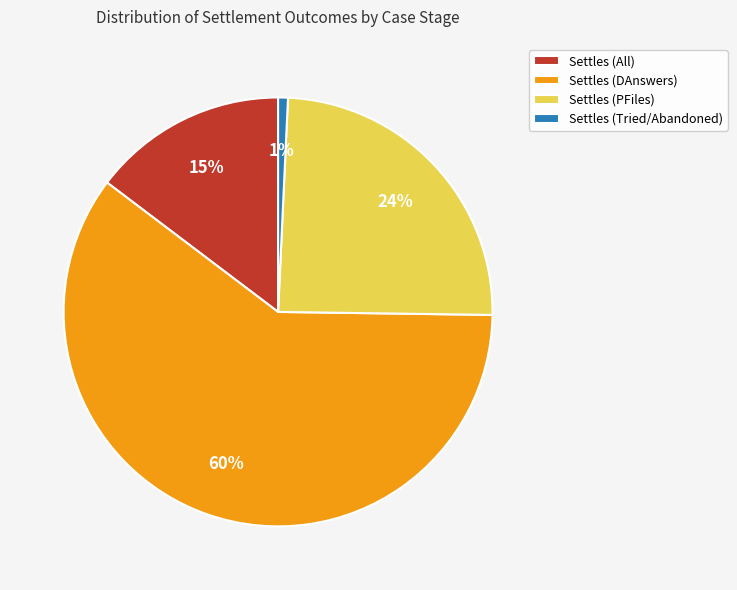

How many slices are in this pie chart?

4